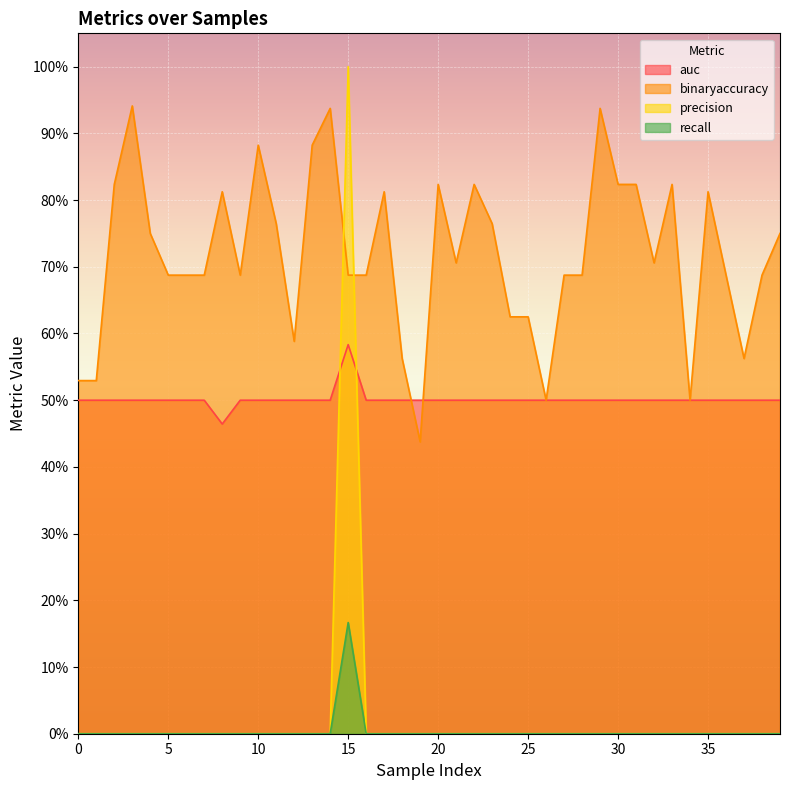

Reading left to right, extract all data points from this chart.

auc: 0=0.5	1=0.5	2=0.5	3=0.5	4=0.5	5=0.5	6=0.5	7=0.5	8=0.5	9=0.5	10=0.5	11=0.5	12=0.5	13=0.5	14=0.5	15=0.6	16=0.5	17=0.5	18=0.5	19=0.5	20=0.5	21=0.5	22=0.5	23=0.5	24=0.5	25=0.5	26=0.5	27=0.5	28=0.5	29=0.5	30=0.5	31=0.5	32=0.5	33=0.5	34=0.5	35=0.5	36=0.5	37=0.5	38=0.5	39=0.5
binaryaccuracy: 0=0.5	1=0.5	2=0.8	3=0.9	4=0.8	5=0.7	6=0.7	7=0.7	8=0.8	9=0.7	10=0.9	11=0.8	12=0.6	13=0.9	14=0.9	15=0.7	16=0.7	17=0.8	18=0.6	19=0.4	20=0.8	21=0.7	22=0.8	23=0.8	24=0.6	25=0.6	26=0.5	27=0.7	28=0.7	29=0.9	30=0.8	31=0.8	32=0.7	33=0.8	34=0.5	35=0.8	36=0.7	37=0.6	38=0.7	39=0.8
precision: 0=0.0	1=0.0	2=0.0	3=0.0	4=0.0	5=0.0	6=0.0	7=0.0	8=0.0	9=0.0	10=0.0	11=0.0	12=0.0	13=0.0	14=0.0	15=1.0	16=0.0	17=0.0	18=0.0	19=0.0	20=0.0	21=0.0	22=0.0	23=0.0	24=0.0	25=0.0	26=0.0	27=0.0	28=0.0	29=0.0	30=0.0	31=0.0	32=0.0	33=0.0	34=0.0	35=0.0	36=0.0	37=0.0	38=0.0	39=0.0
recall: 0=0.0	1=0.0	2=0.0	3=0.0	4=0.0	5=0.0	6=0.0	7=0.0	8=0.0	9=0.0	10=0.0	11=0.0	12=0.0	13=0.0	14=0.0	15=0.2	16=0.0	17=0.0	18=0.0	19=0.0	20=0.0	21=0.0	22=0.0	23=0.0	24=0.0	25=0.0	26=0.0	27=0.0	28=0.0	29=0.0	30=0.0	31=0.0	32=0.0	33=0.0	34=0.0	35=0.0	36=0.0	37=0.0	38=0.0	39=0.0